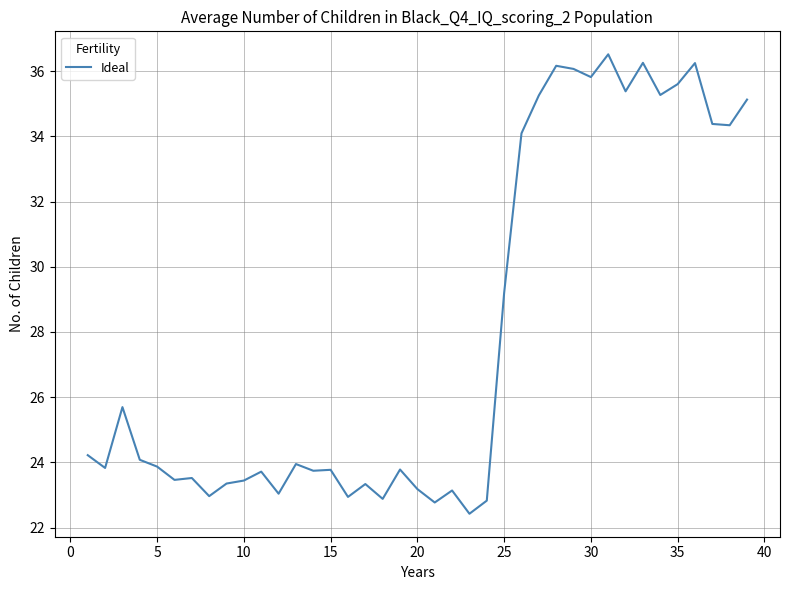

What is the maximum value shown in the chart?

36.5